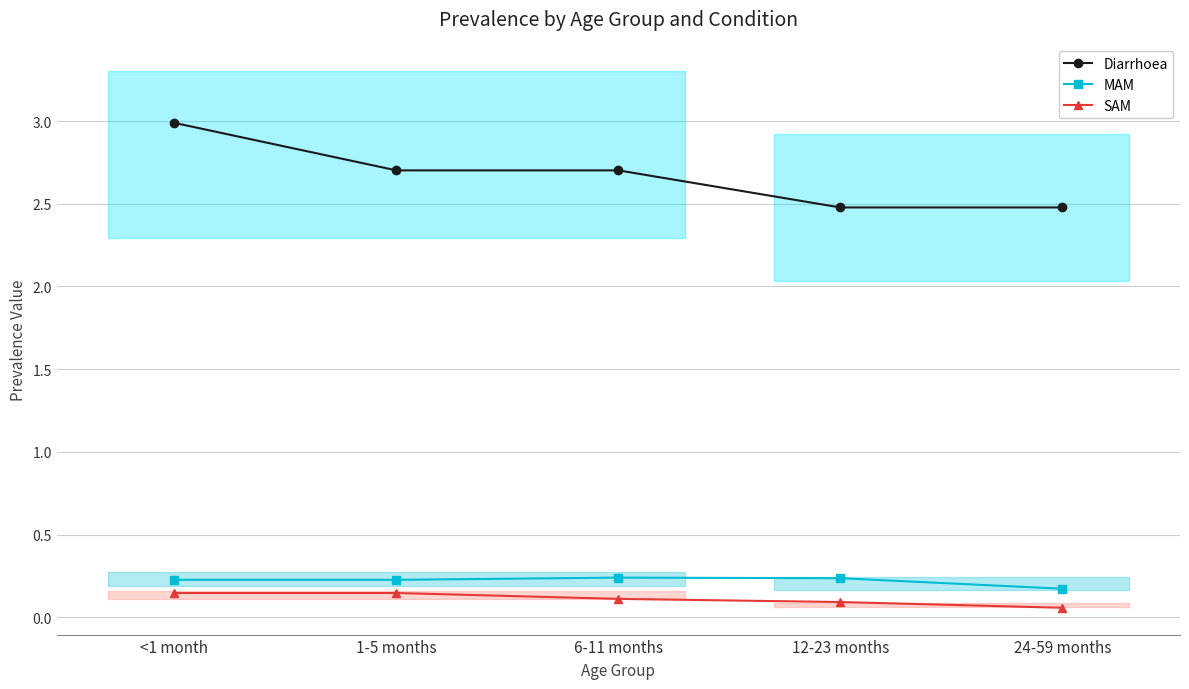

True or false: MAM has a value of 0.2 at 6-11 months.

True